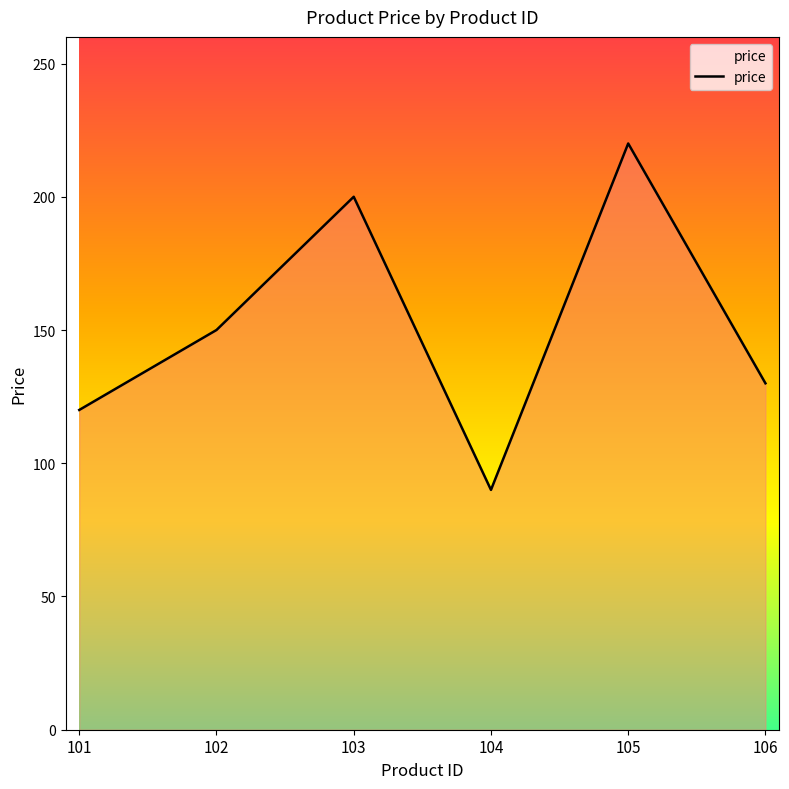

Approximately how many times larger is the value at 101 compared to 105?

0.5